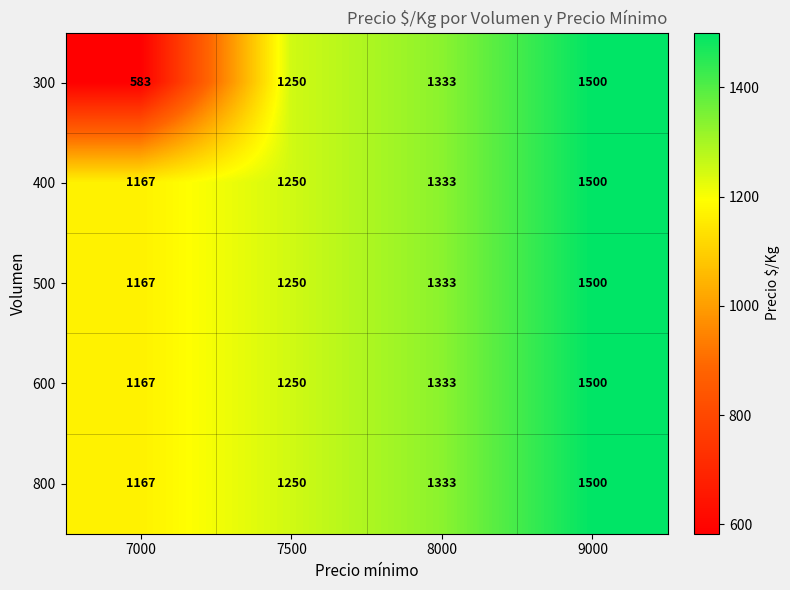

What is the difference between the second highest and minimum values in the 400 series?

166